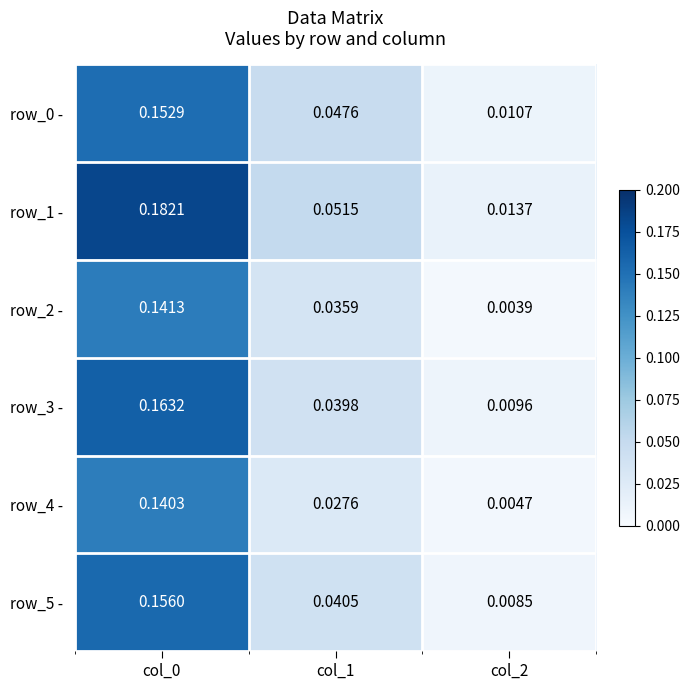

Count the number of categories in the chart.

3